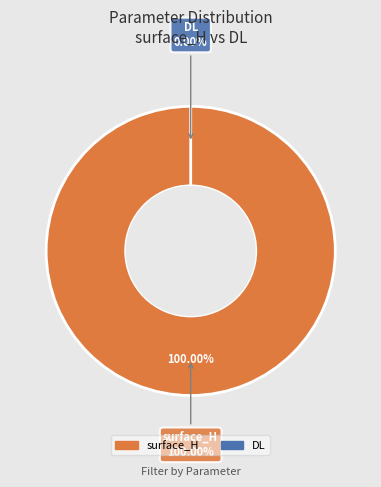

Which slice represents more than half of the pie?

surface_H